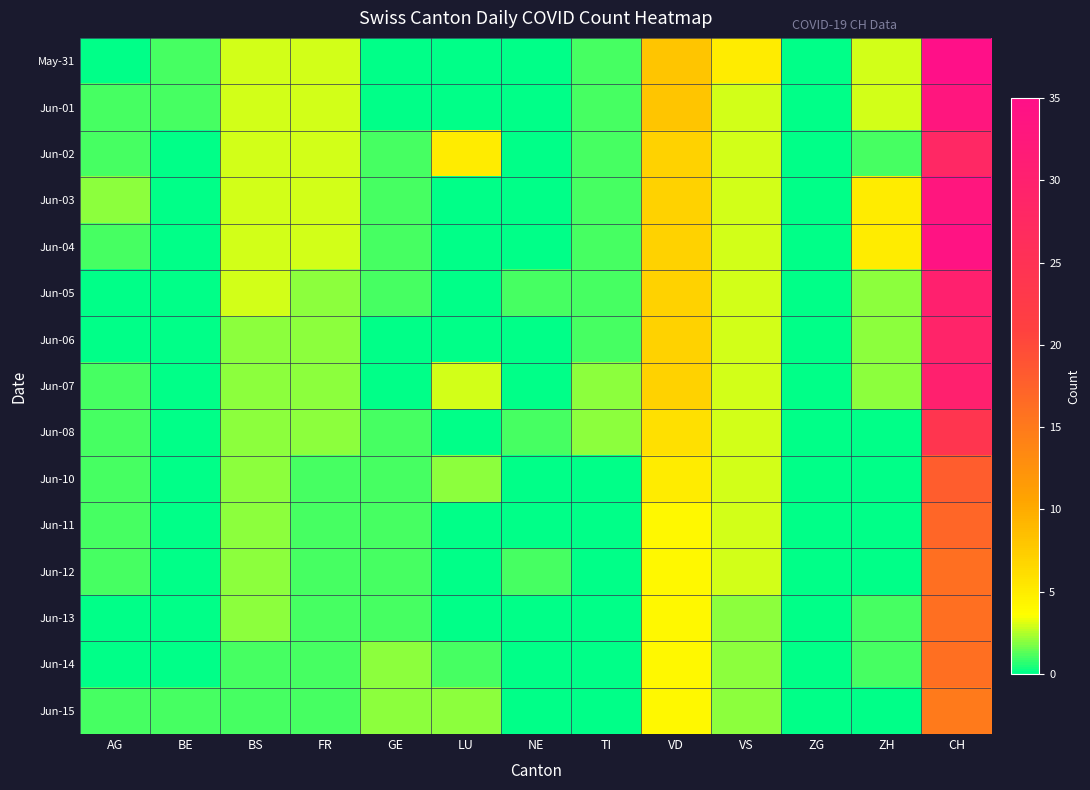

What is the total value across all series at TI?

11